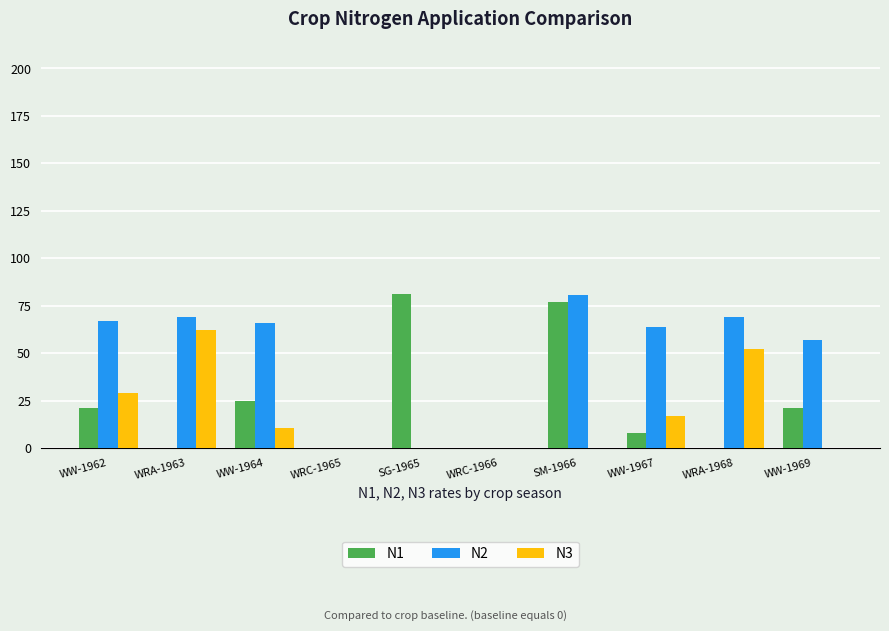

What is the highest value of the N1 series?

81.1